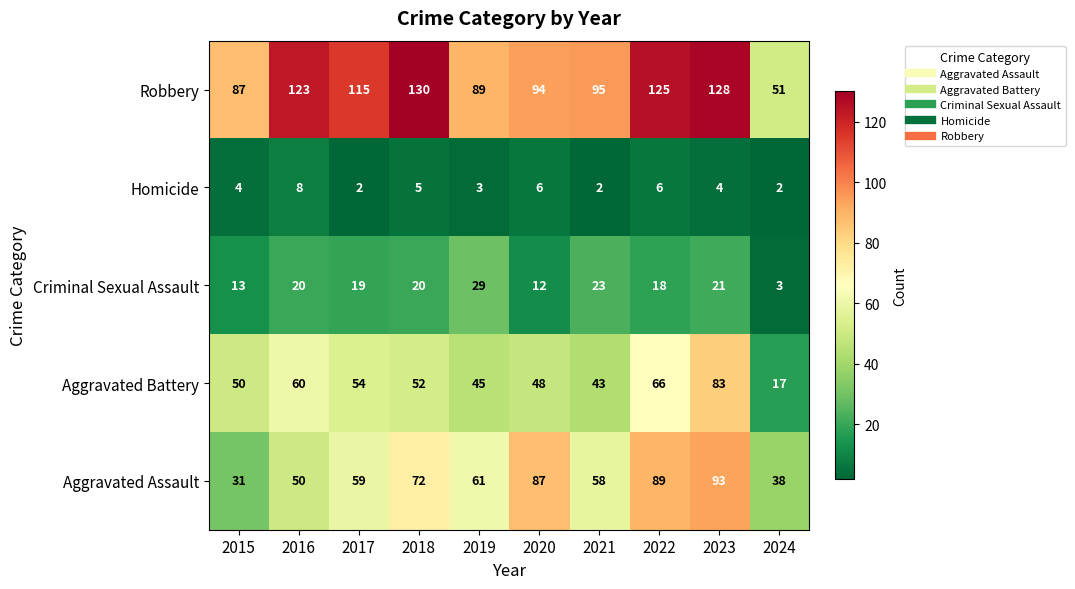

What is the difference between the maximum and minimum values in the Robbery series?

79